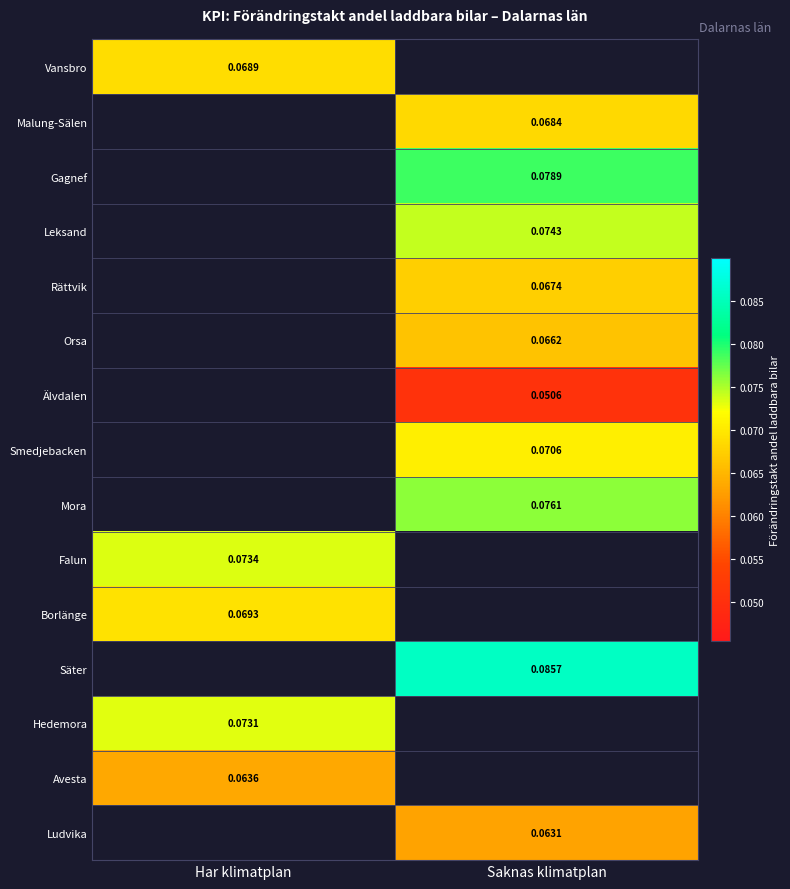

Which label corresponds to the smallest value in the chart?

Saknas klimatplan